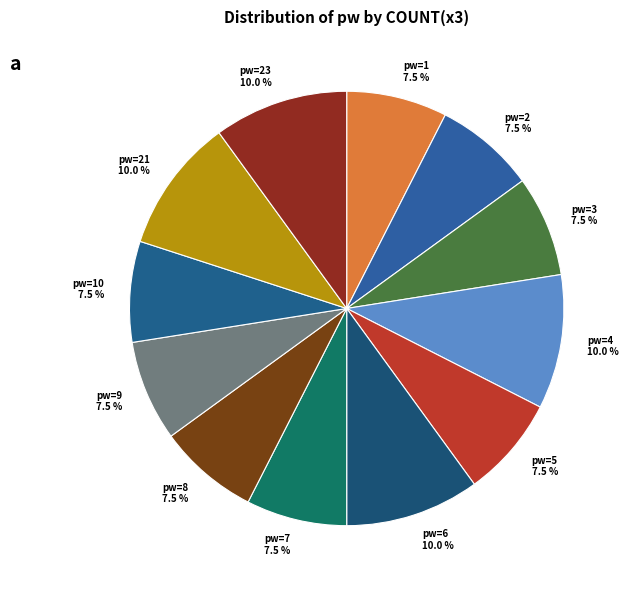

Count the number of slices in the pie.

12